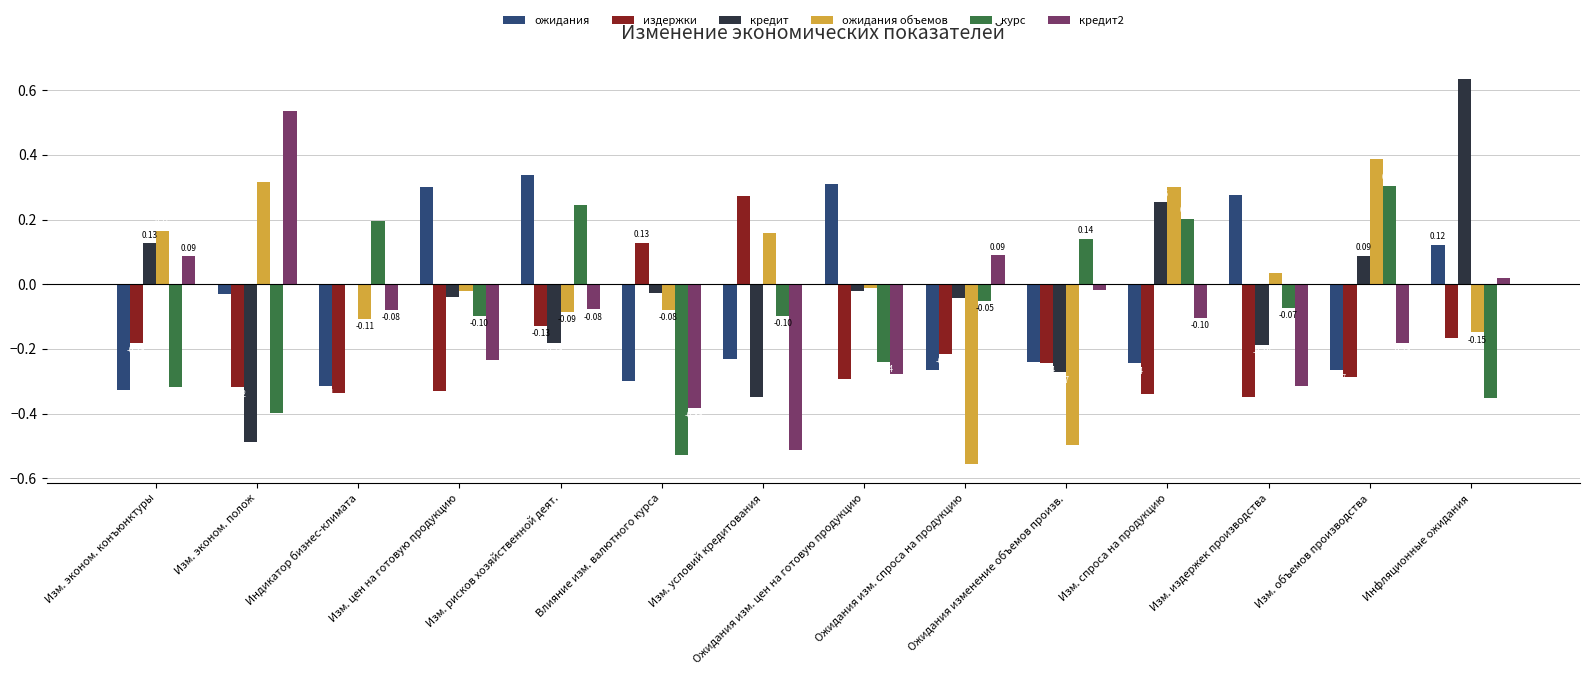

What is the highest value of the курс series?

0.3